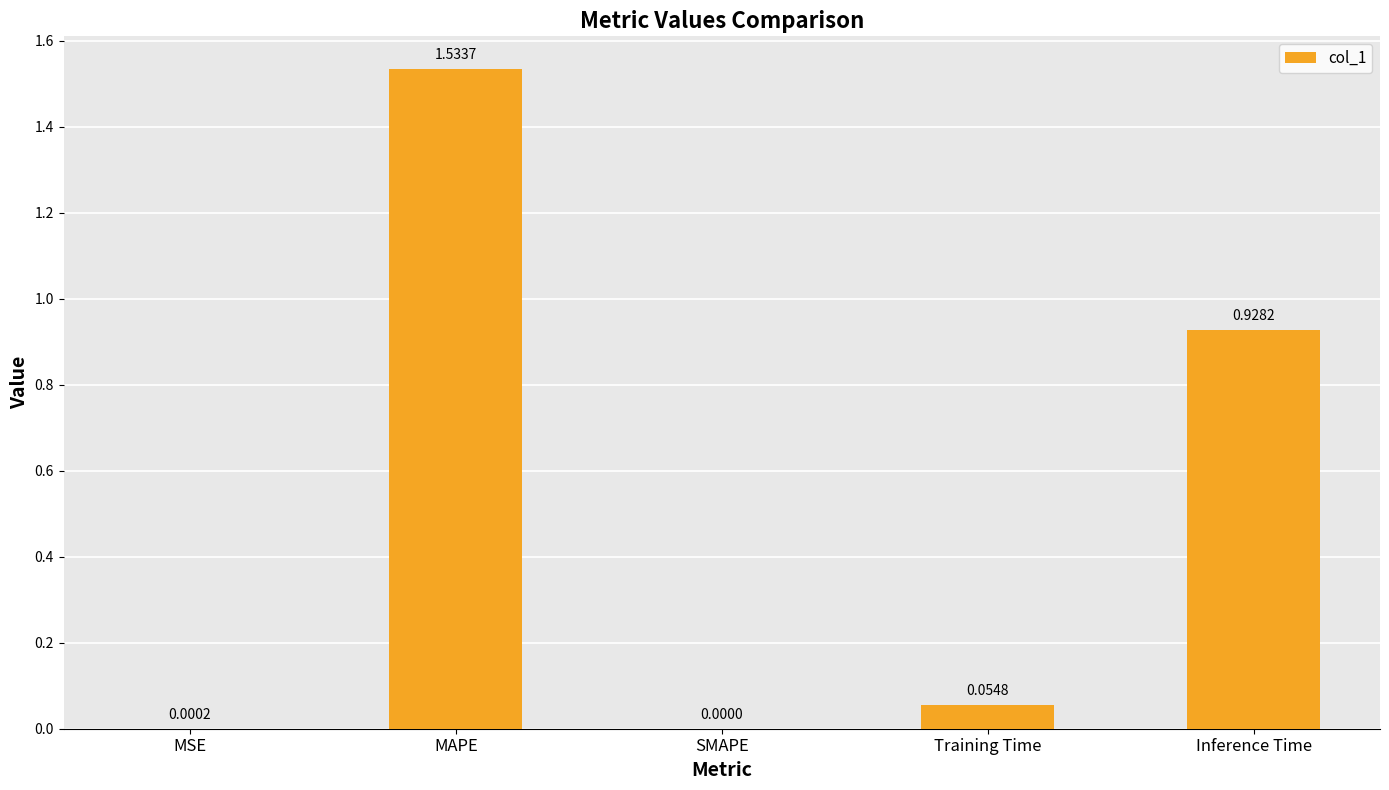

What is the sum of all values?

2.5